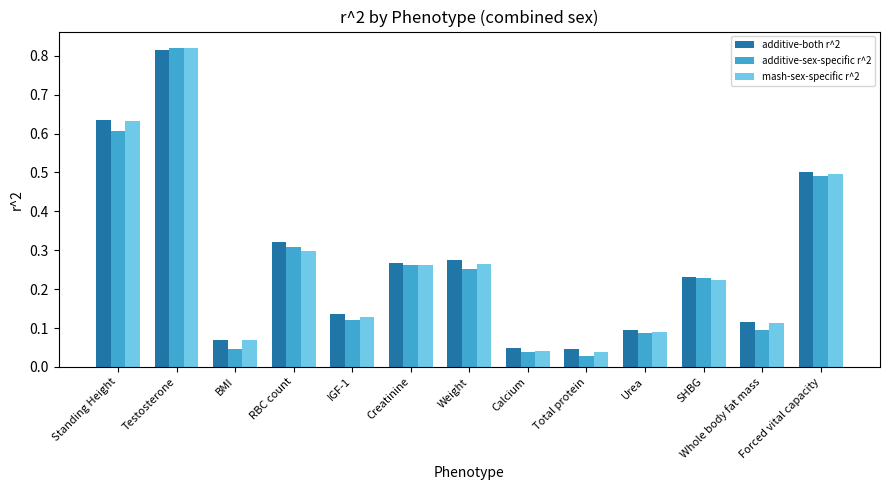

List the series in order of their overall mean, lowest first.

additive-sex-specific r^2, mash-sex-specific r^2, additive-both r^2